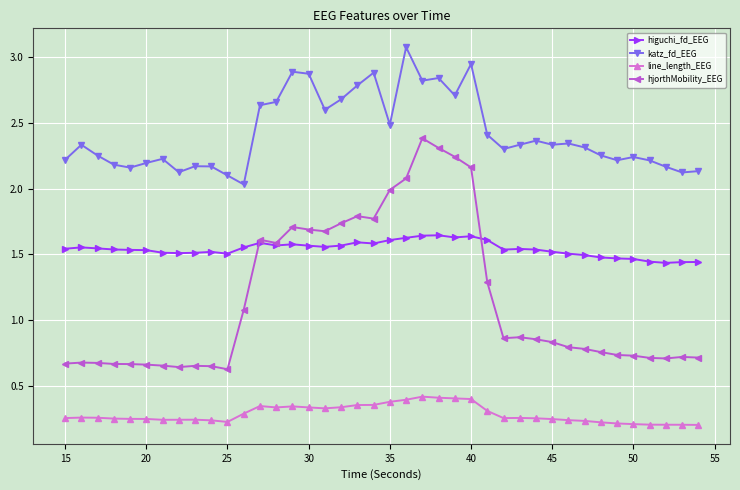

True or false: higuchi_fd_EEG and katz_fd_EEG cross at least once.

False